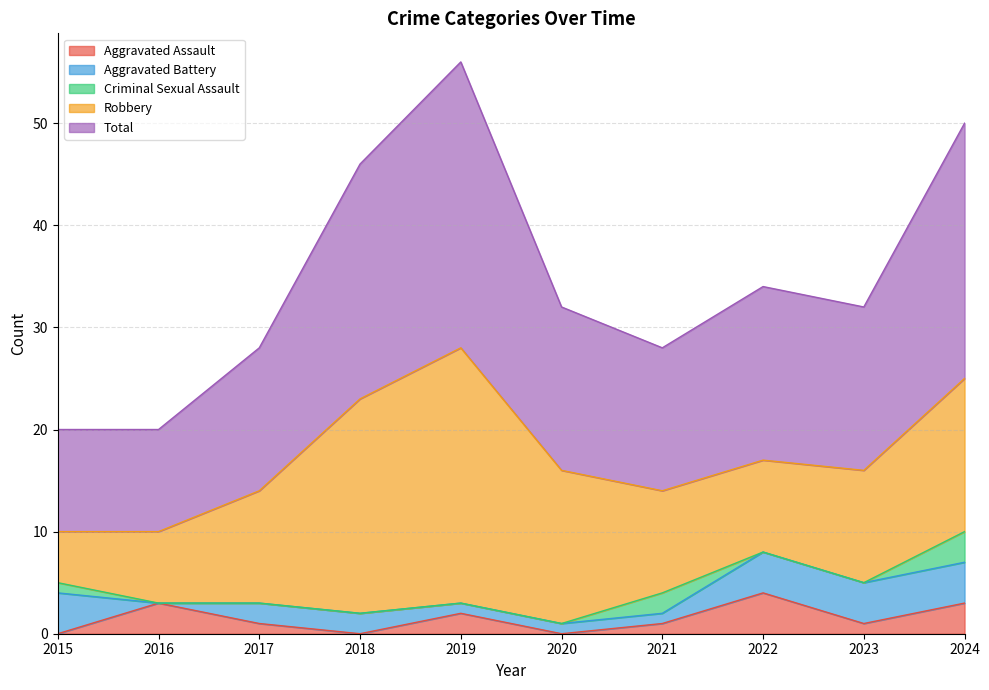

How many interior local valleys does the Aggravated Assault series have?

3